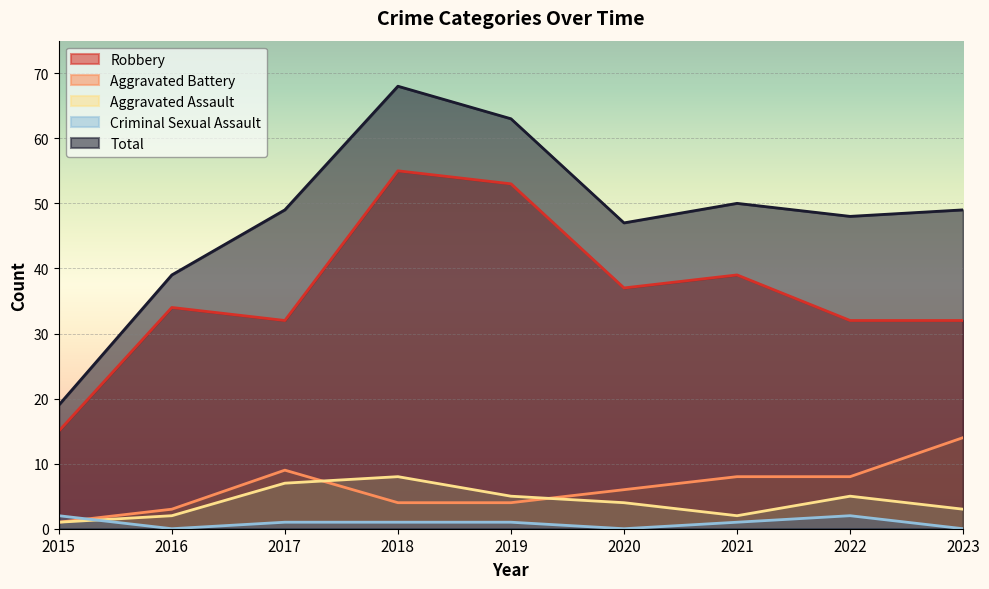

At which label does Robbery reach its peak?

2018